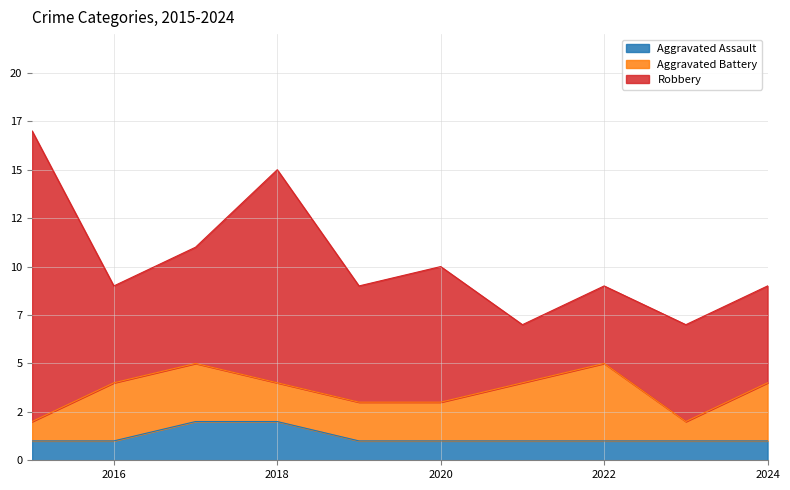

The value of Aggravated Battery at 2019 is 1. True or false?

False